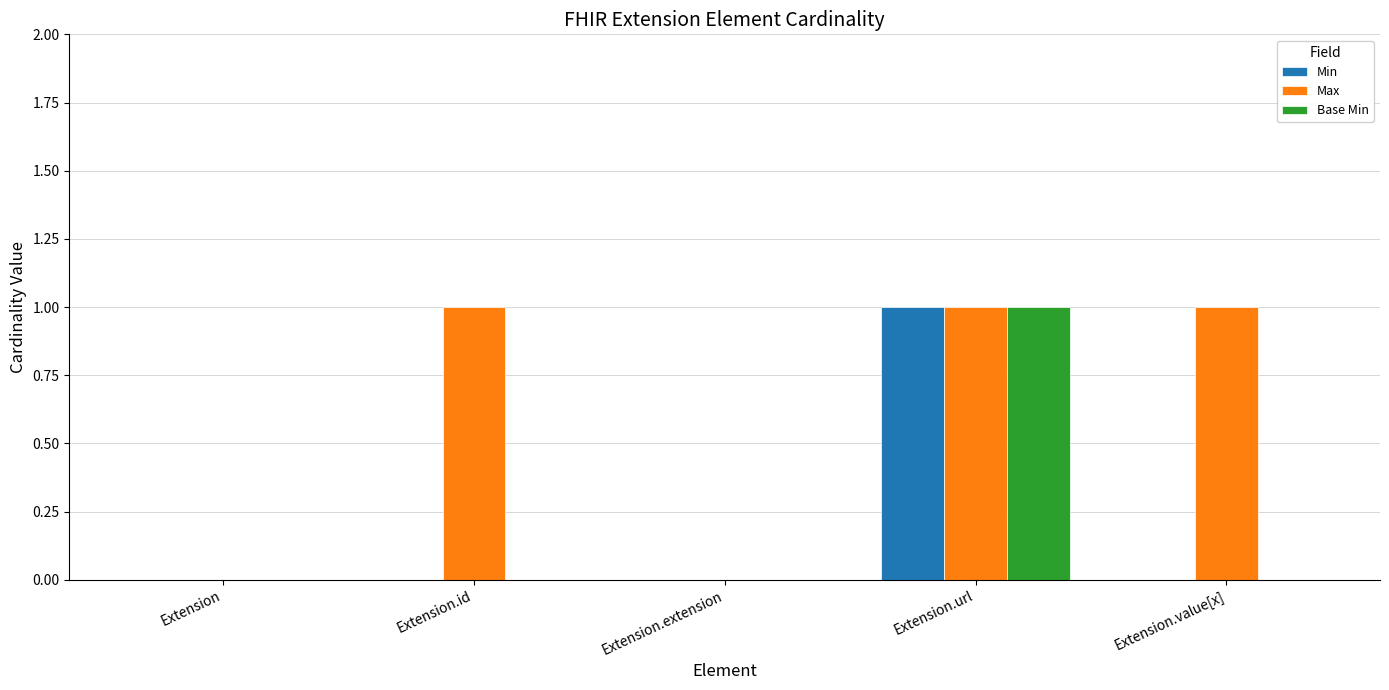

Count the number of data series in this chart.

3